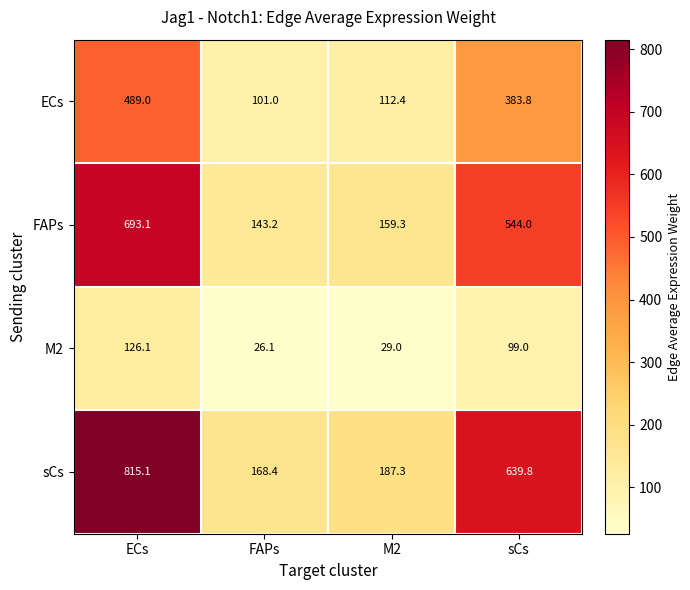

How many values in the ECs series exceed 383?

2